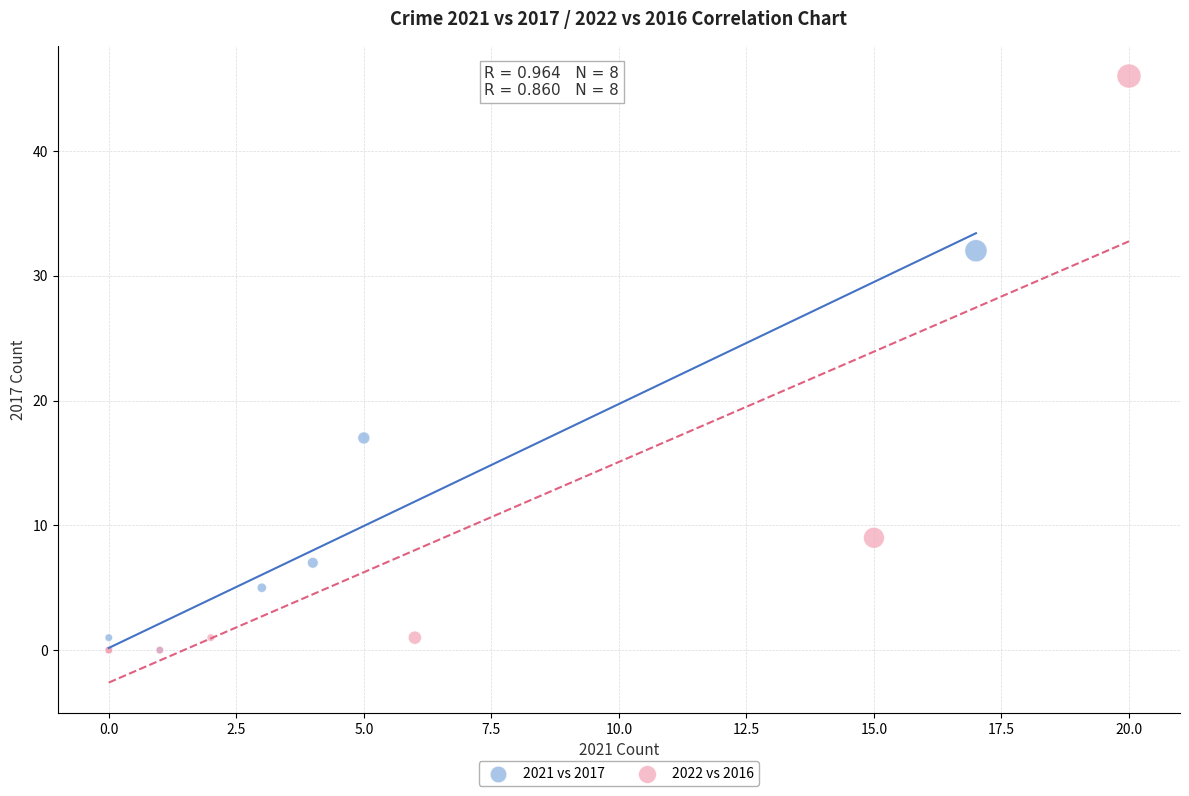

Which series has the largest Y range (max minus min)?

2022 vs 2016